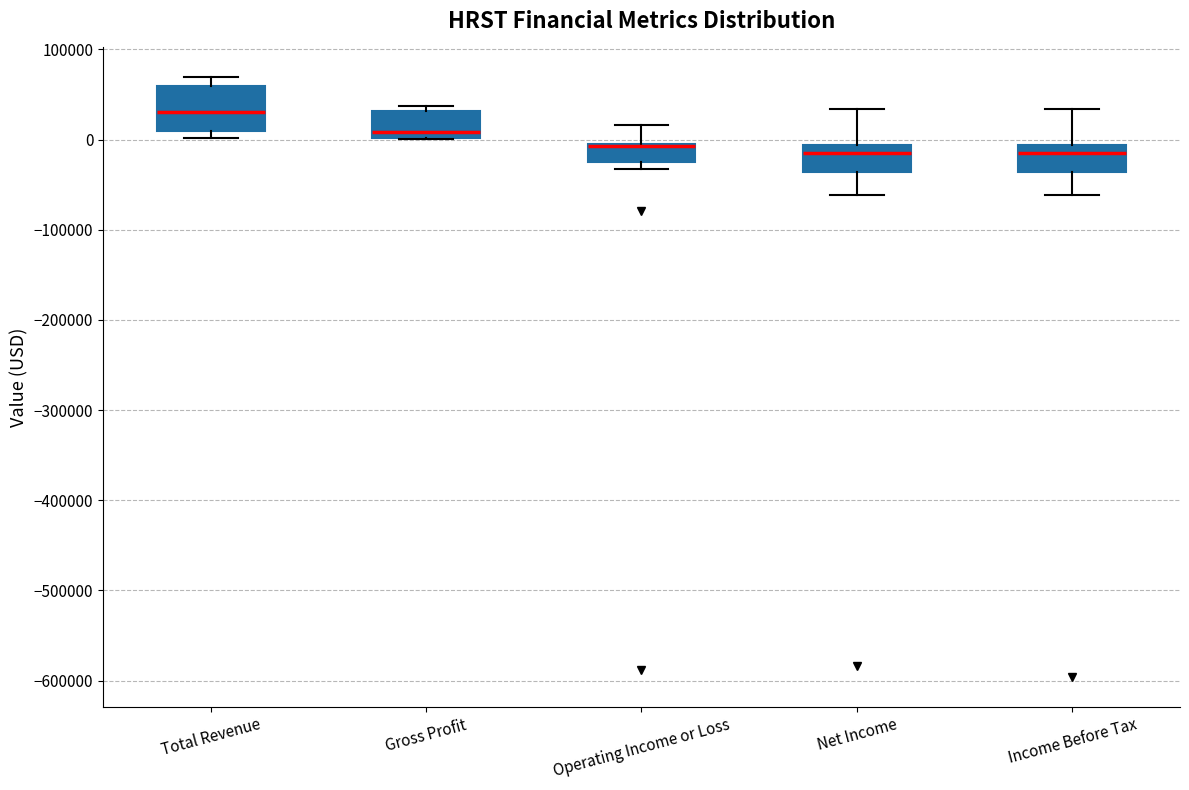

Where is the lower edge of the box for Operating Income or Loss on the y-axis? The values are not printed on the chart, so give them approximately, as read against the axis.

-30000